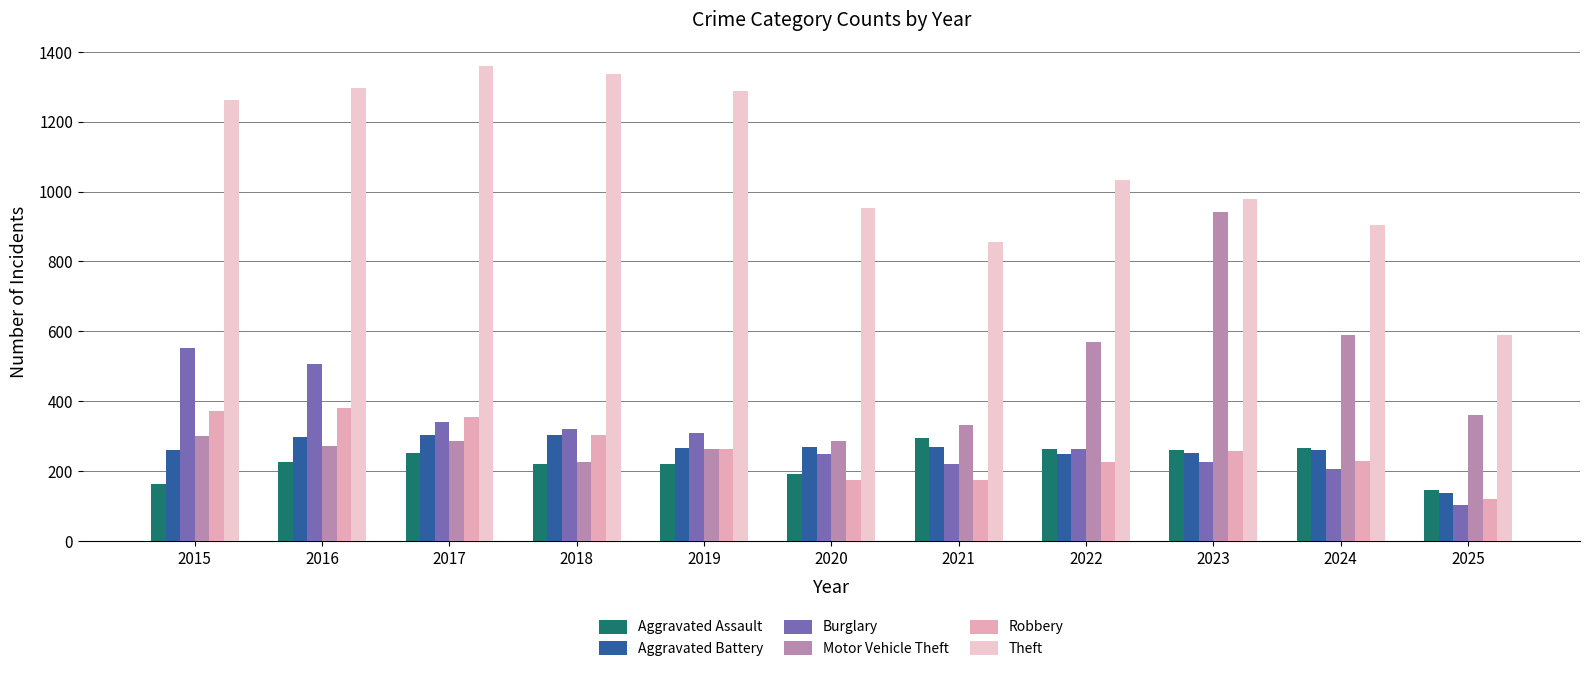

Which series changed the most between 2017 and 2024?

Theft